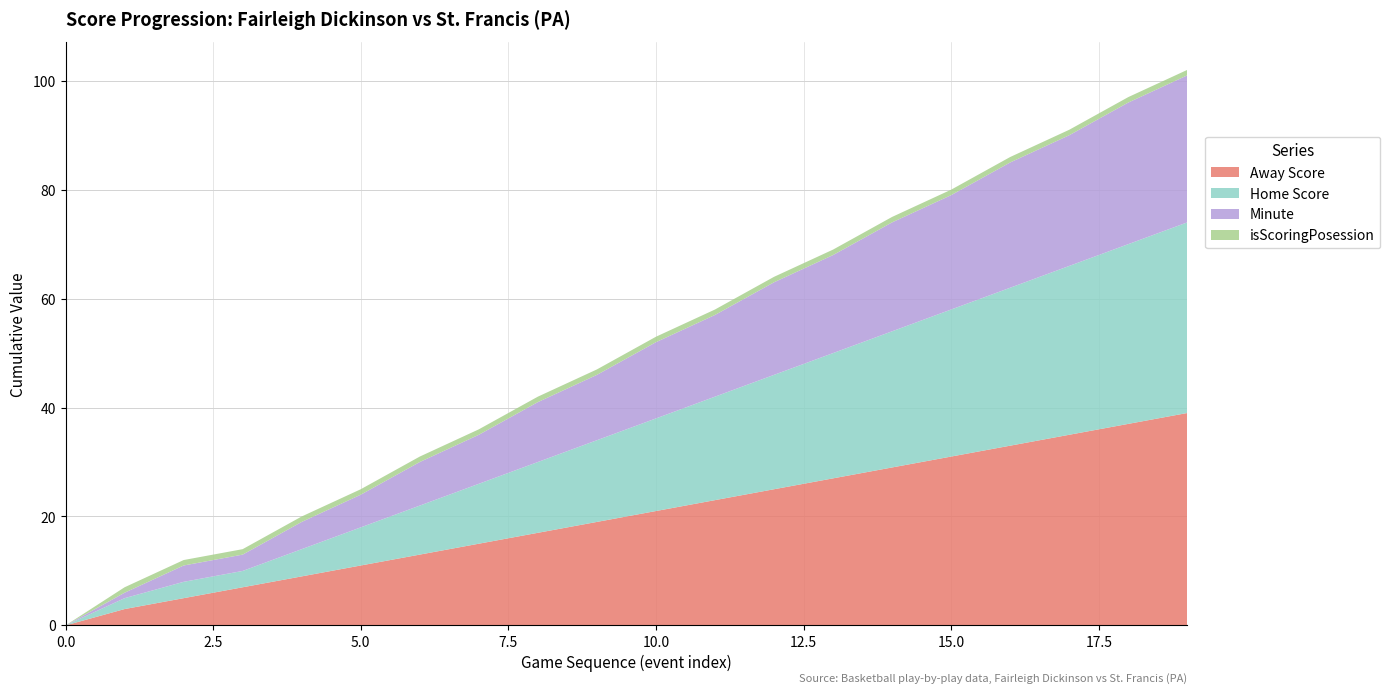

What is the maximum value for Away Score?

39